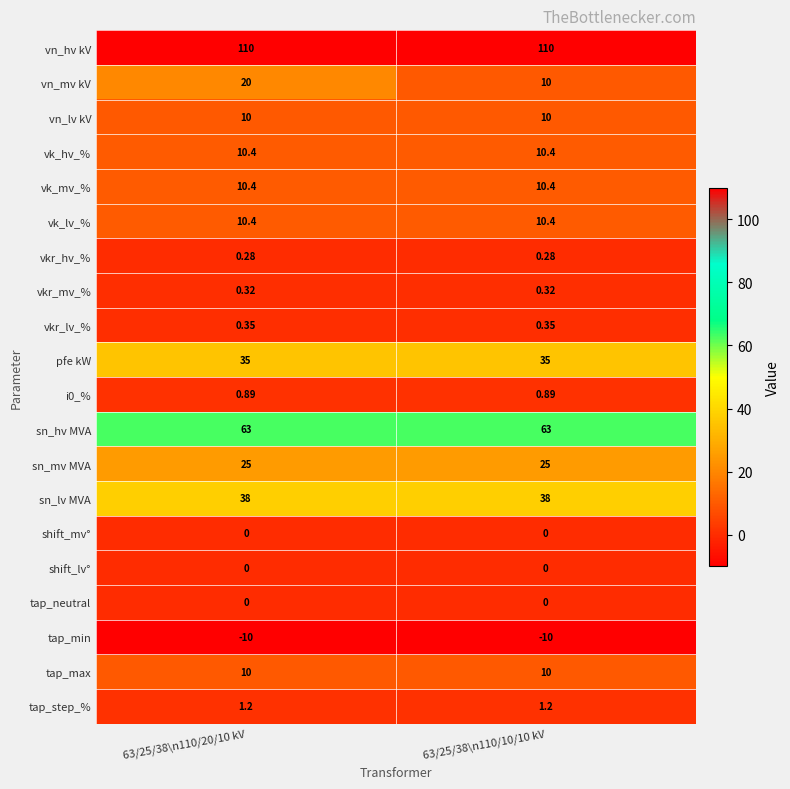

At which category is the sum across all series the highest?

63/25/38\n110/20/10 kV